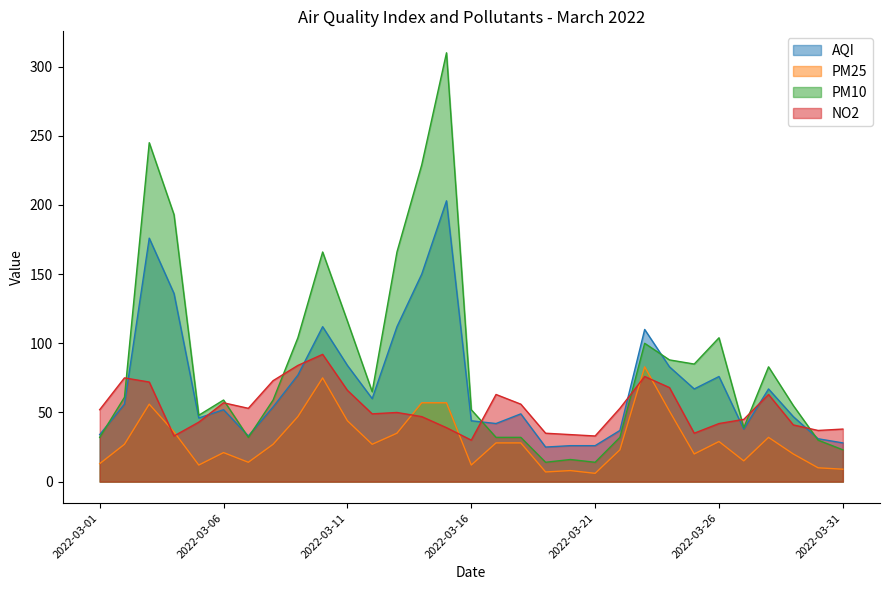

What is the maximum value for NO2?

92